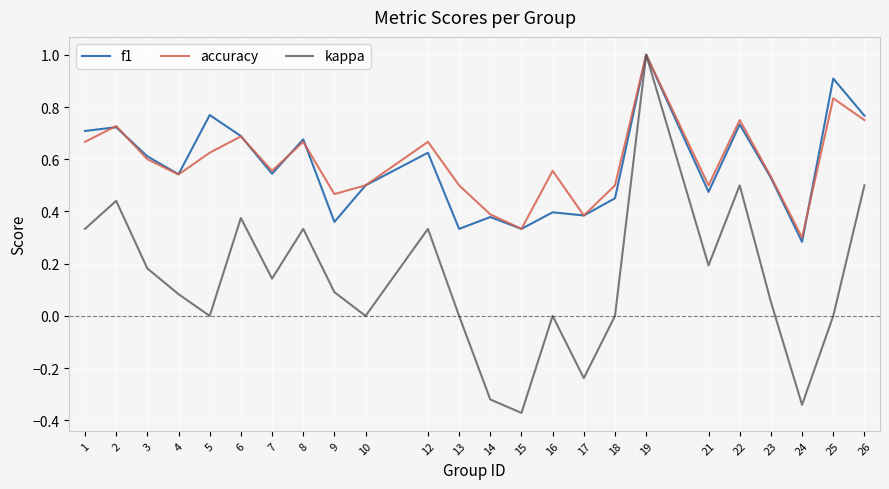

At which category does accuracy reach its first local valley?

4